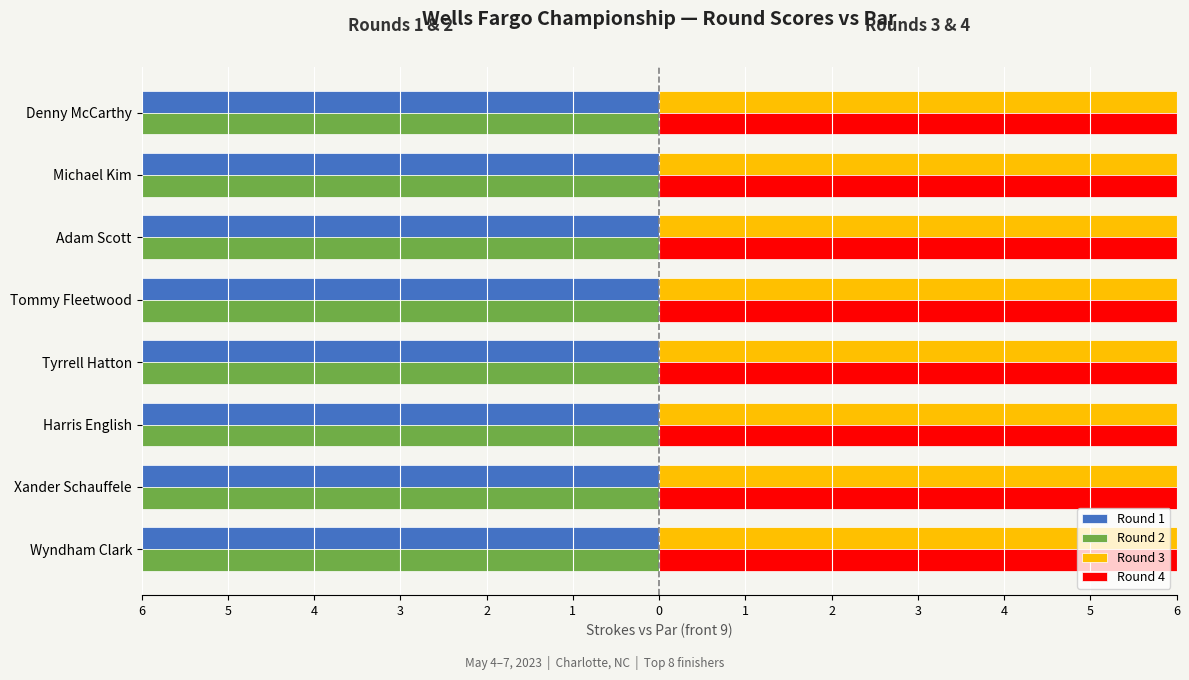

At how many categories does at least one series exceed -13?

8